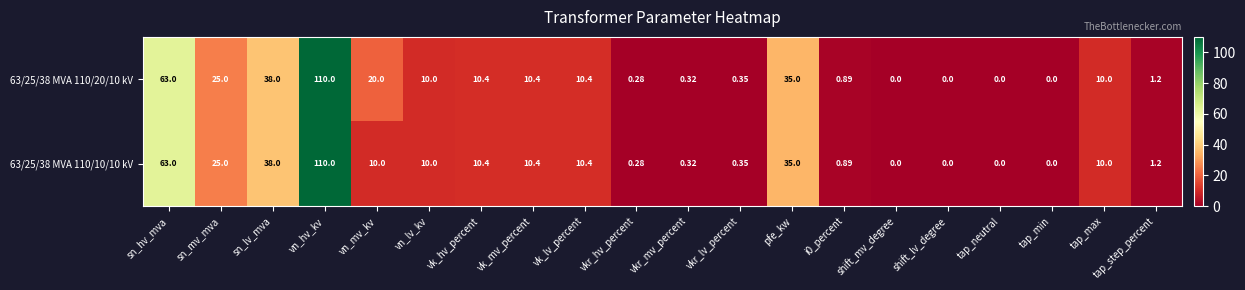

At which category is the sum across all series the highest?

vn_hv_kv